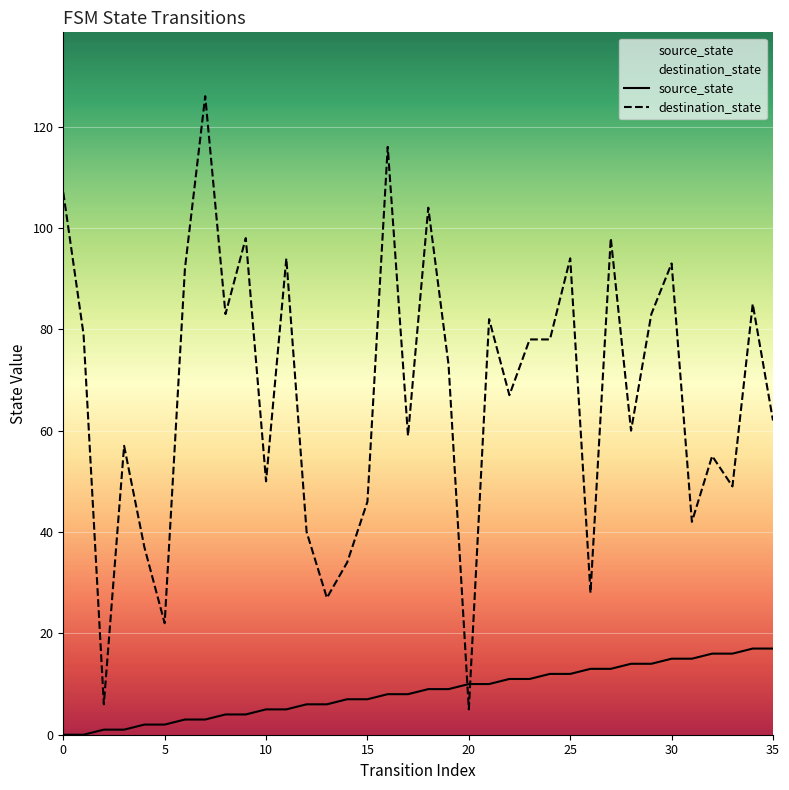

Which series has the widest spread of values?

destination_state